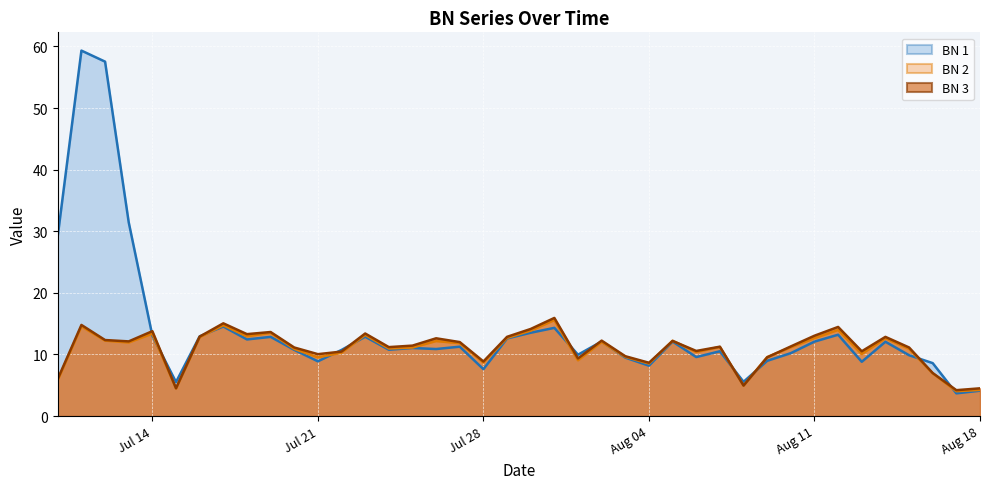

How many times do BN 3 and BN 1 cross each other?

11